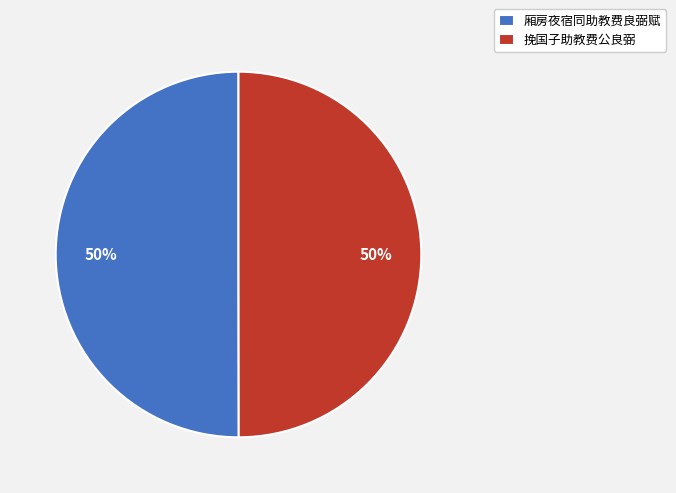

How many segments does this pie chart have?

2